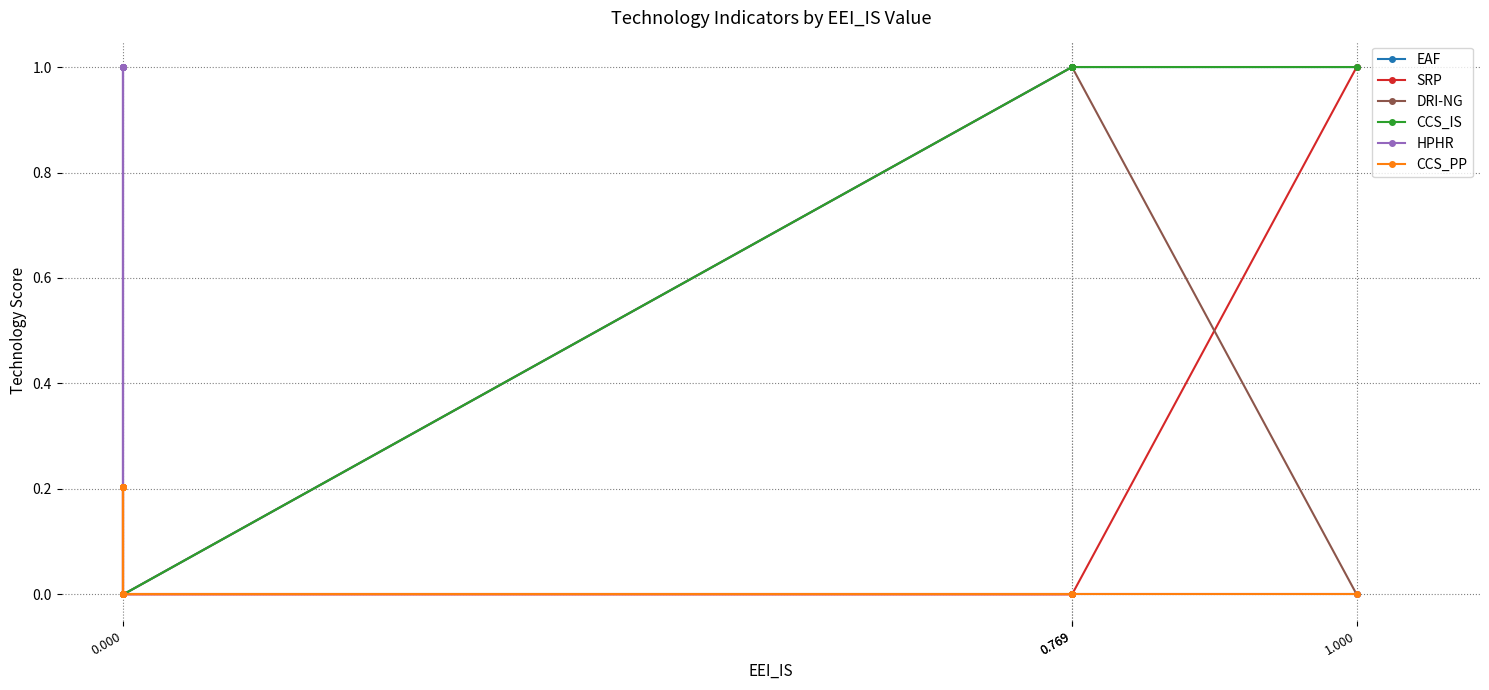

What is the maximum value for DRI-NG?

1.0